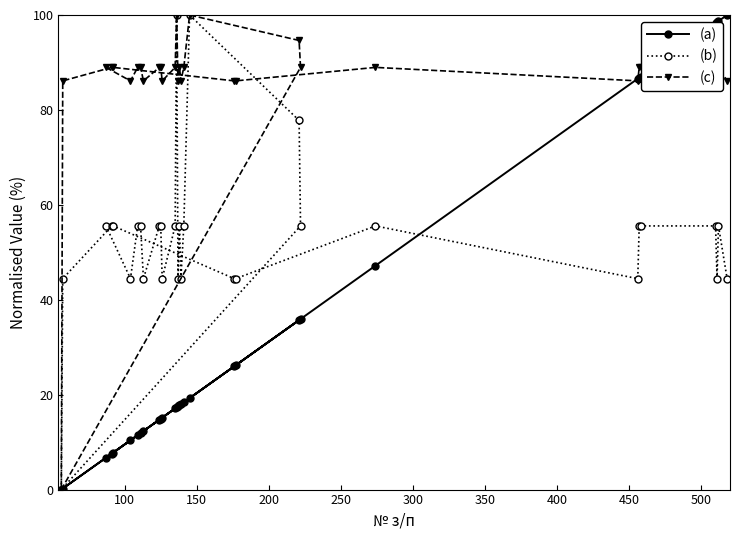

At how many categories does at least one series exceed 59?

30